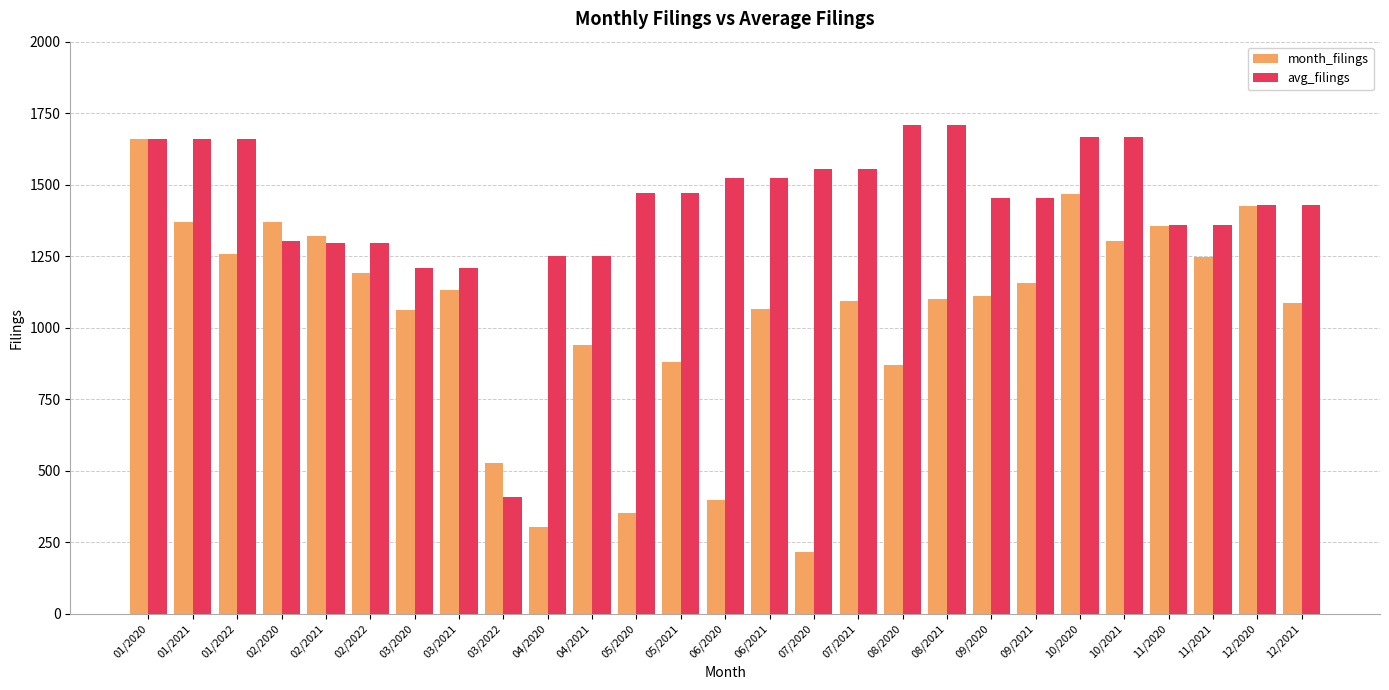

Rank the series at 03/2022 from highest to lowest value.

month_filings, avg_filings